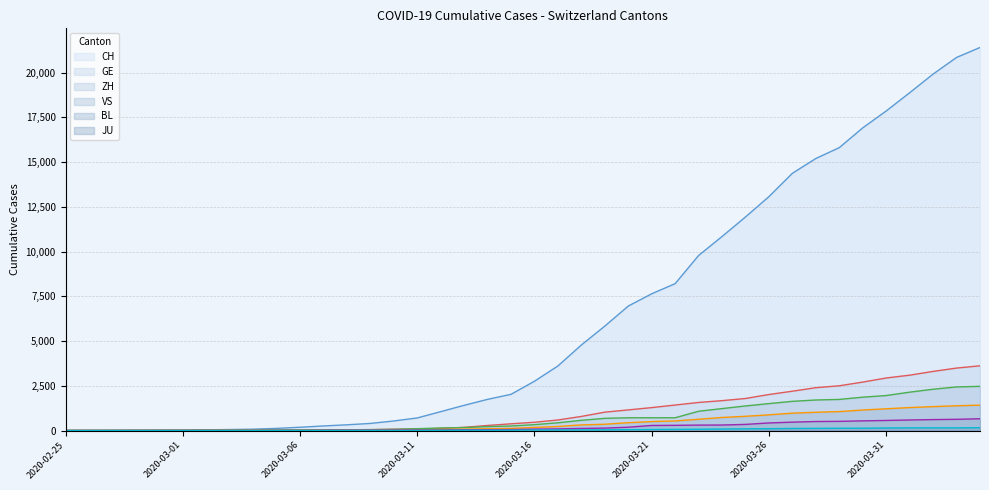

What is the maximum value shown in the chart?

21398